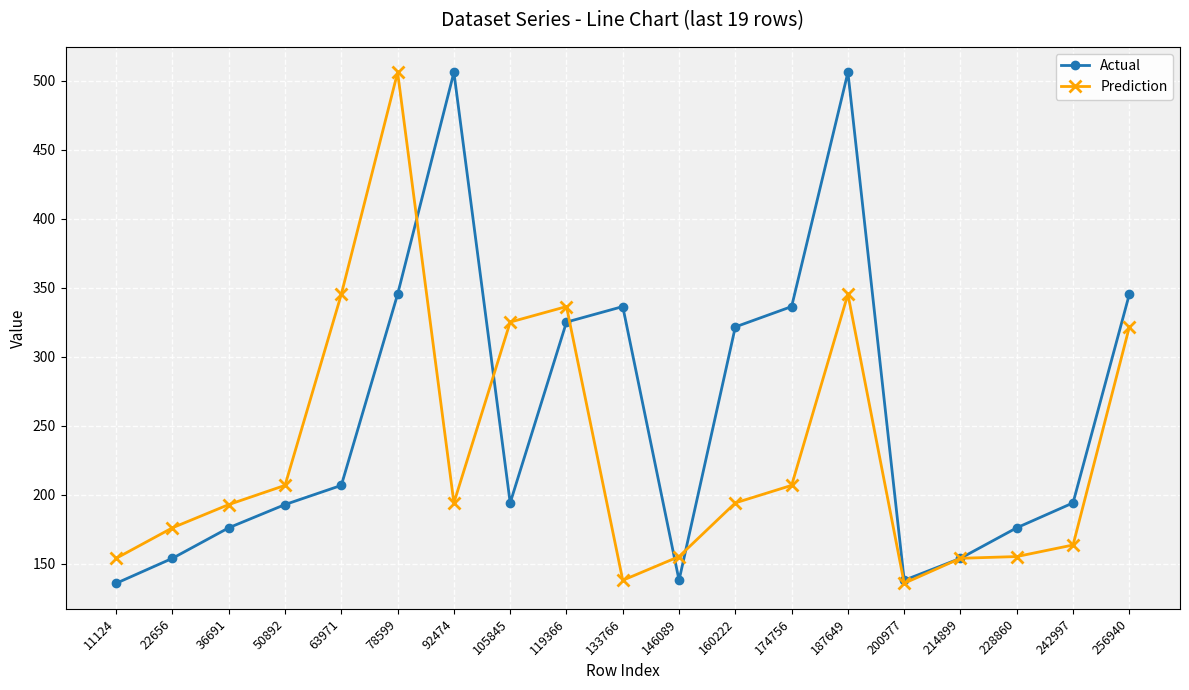

Rank the series by their average value, from highest to lowest.

Actual, Prediction